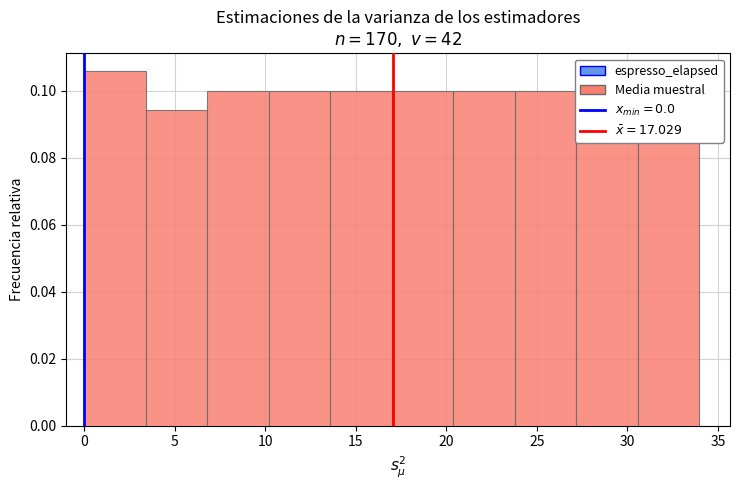

Reading left to right, transcribe this chart: for each bar, give the range it covers on the x-axis and its height. Neither the bar edges nor the heights are printed on the chart, so give them approximately, as read against the axes.

0.0 to 3.5: 0.106
3.5 to 7.0: 0.094
7.0 to 10.0: 0.100
10.0 to 13.5: 0.100
13.5 to 17.0: 0.100
17.0 to 20.5: 0.100
20.5 to 24.0: 0.100
24.0 to 27.0: 0.100
27.0 to 30.5: 0.100
30.5 to 34.0: 0.100